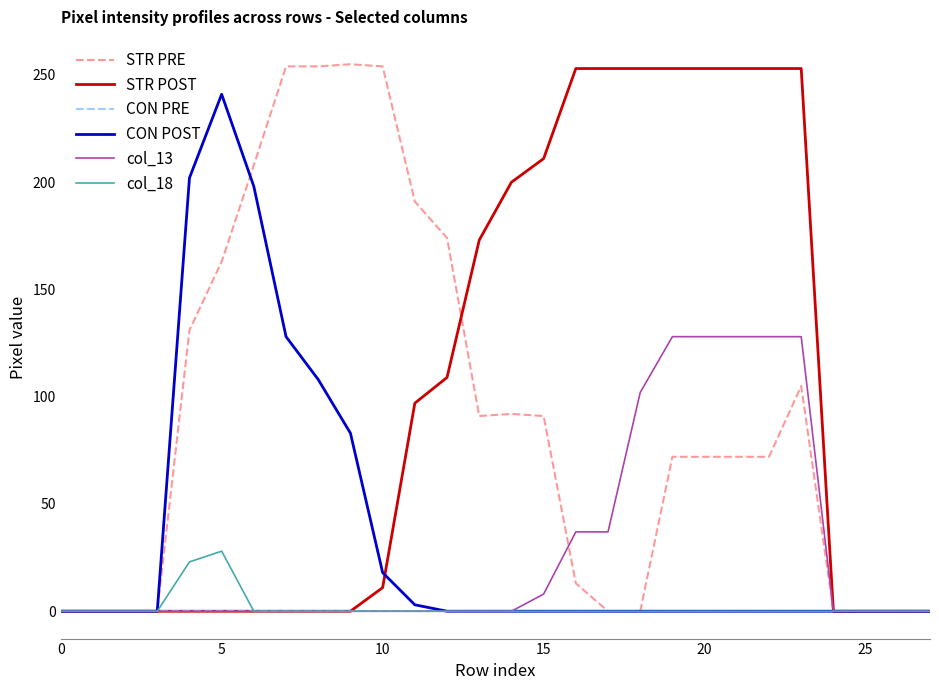

How many interior local peaks does the STR PRE series have?

3